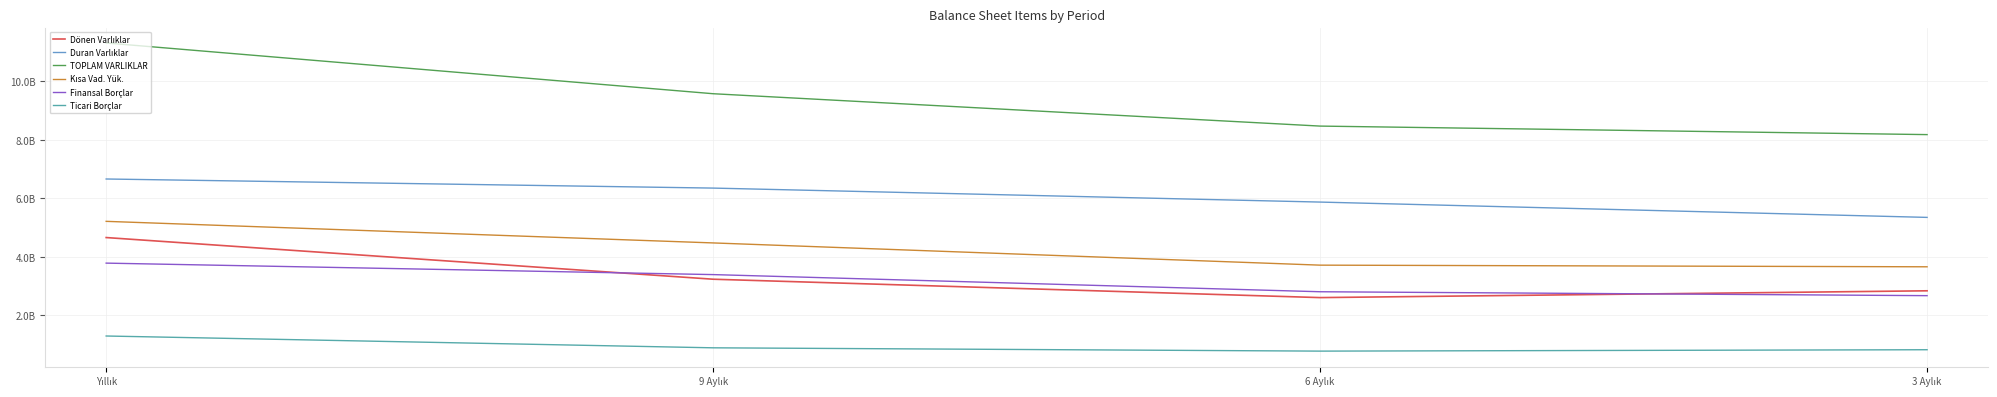

Is this an area chart (filled region under the line)?

No